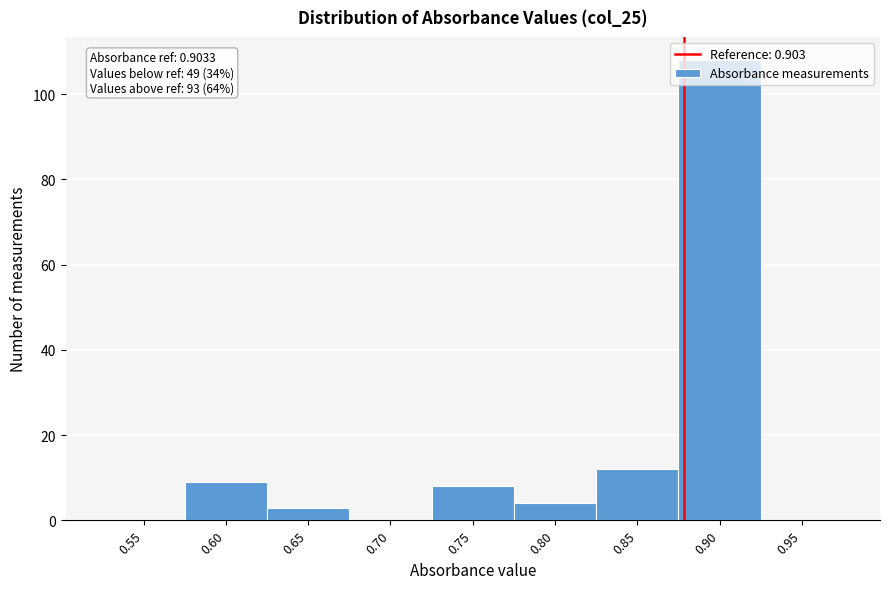

What is the sum of all values?

144